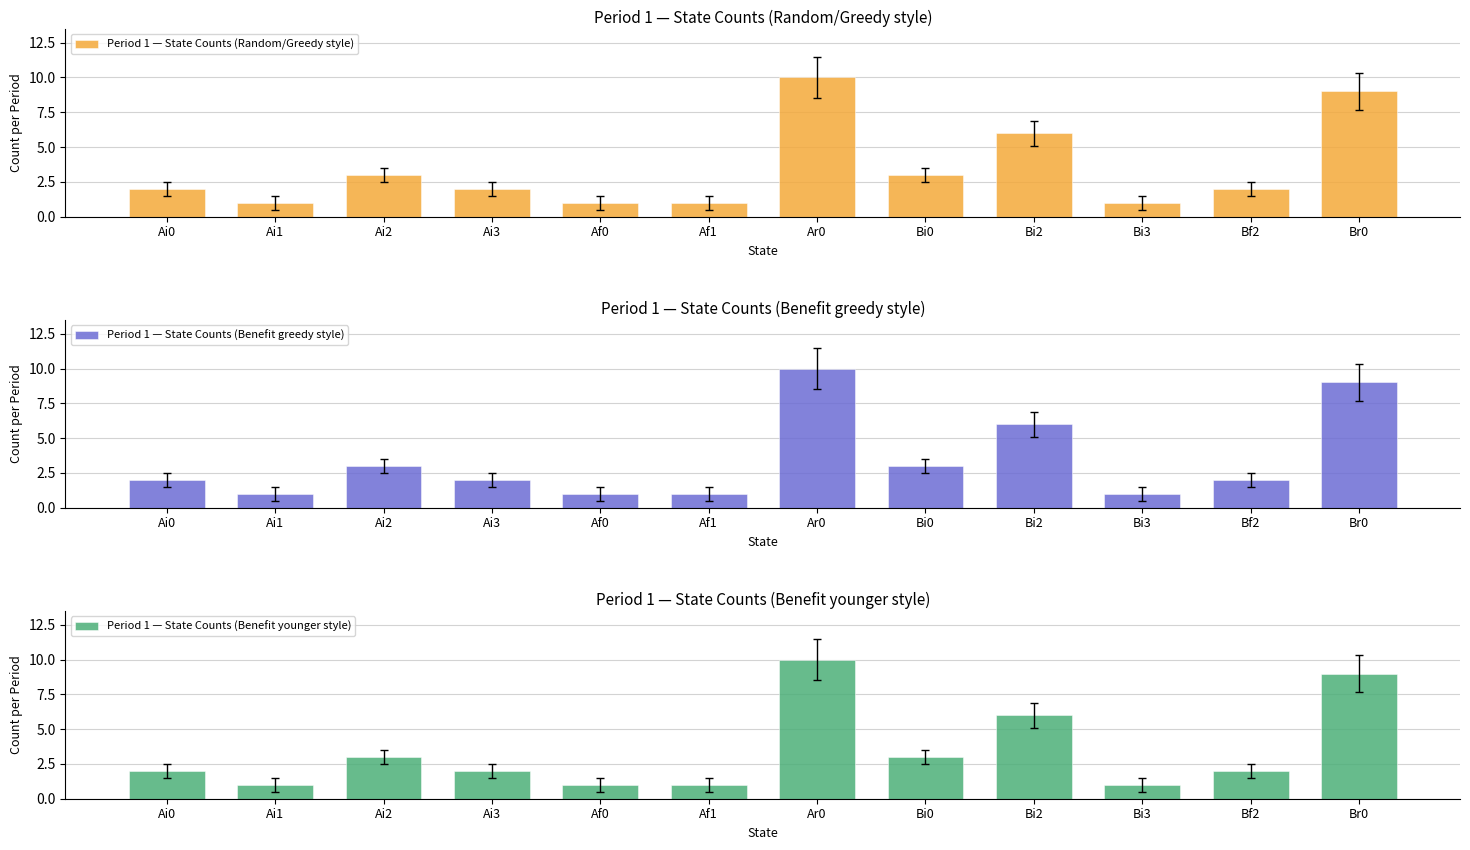

What is the difference between the second highest and second lowest values in the Period 1 — State Counts (Random/Greedy style) series?

8